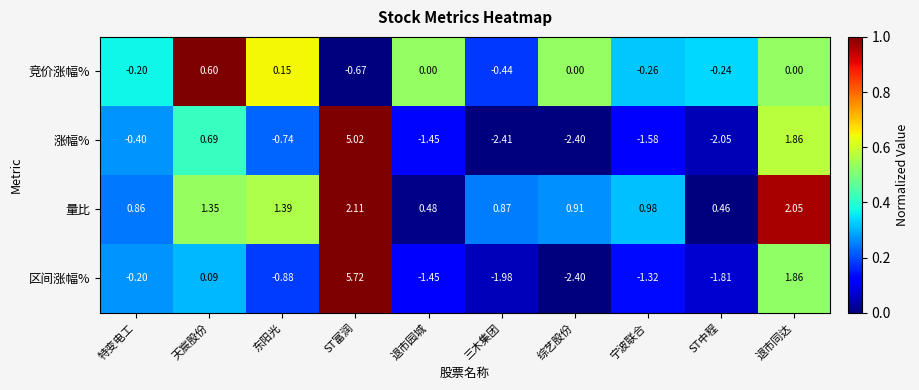

Which series has the widest spread of values?

区间涨幅%